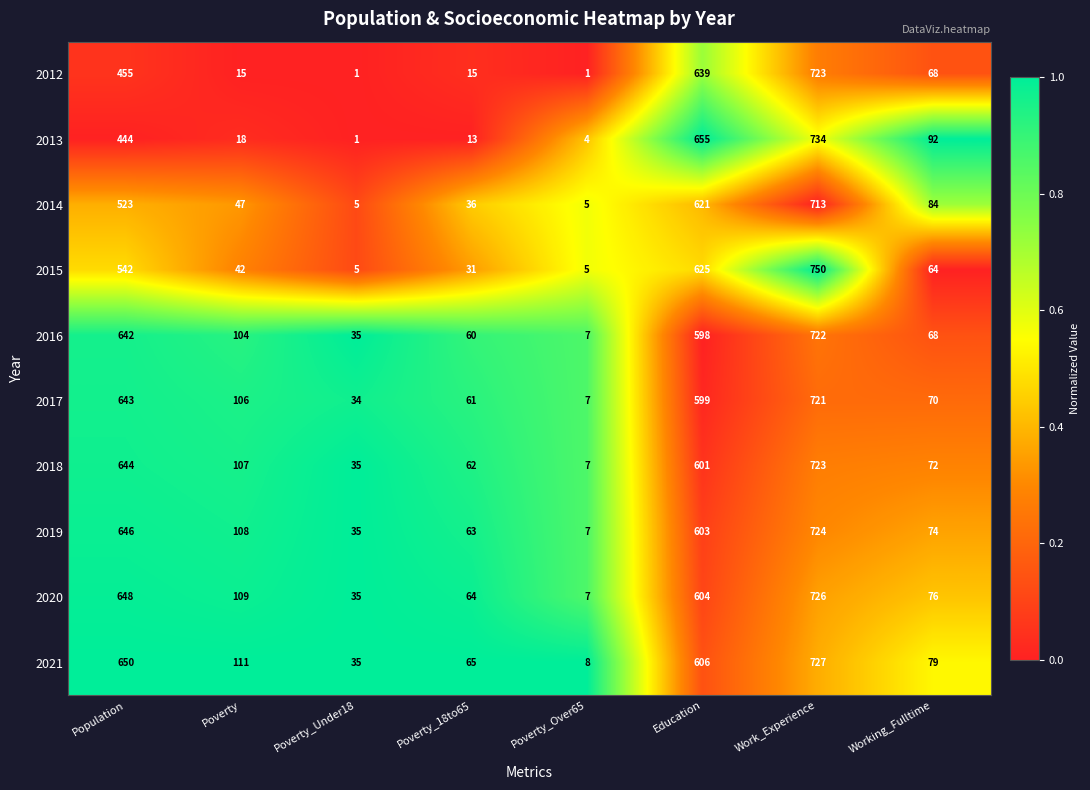

The 2021 series shows 167 at Poverty. True or false?

False